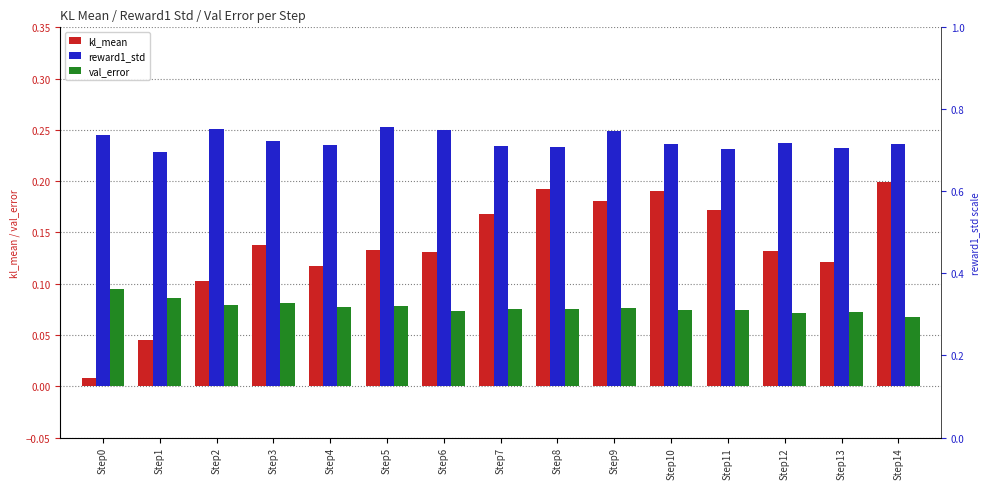

Which series has the largest total across all categories?

reward1_std